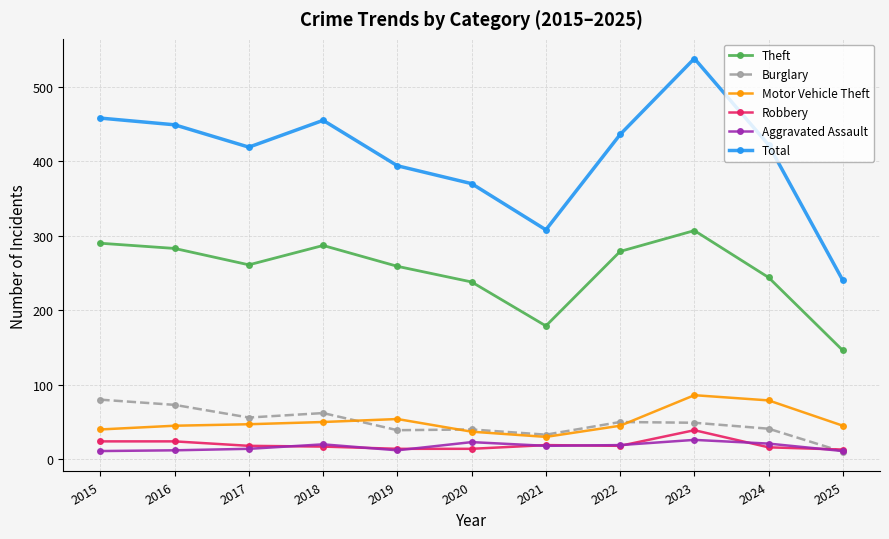

How many lines are shown in the chart?

6